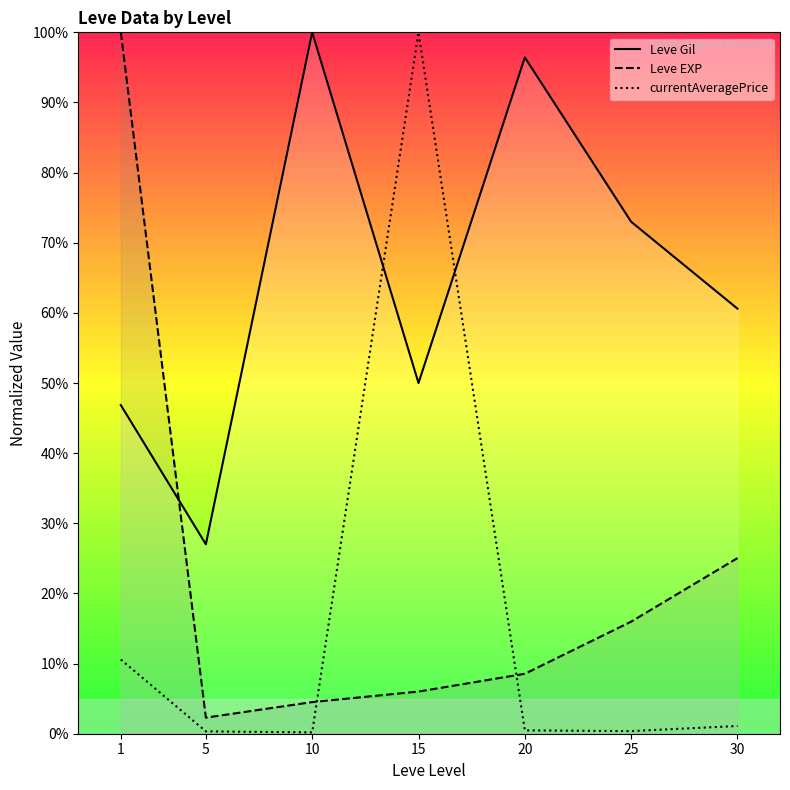

The value of currentAveragePrice at 10 is 0.1. True or false?

False